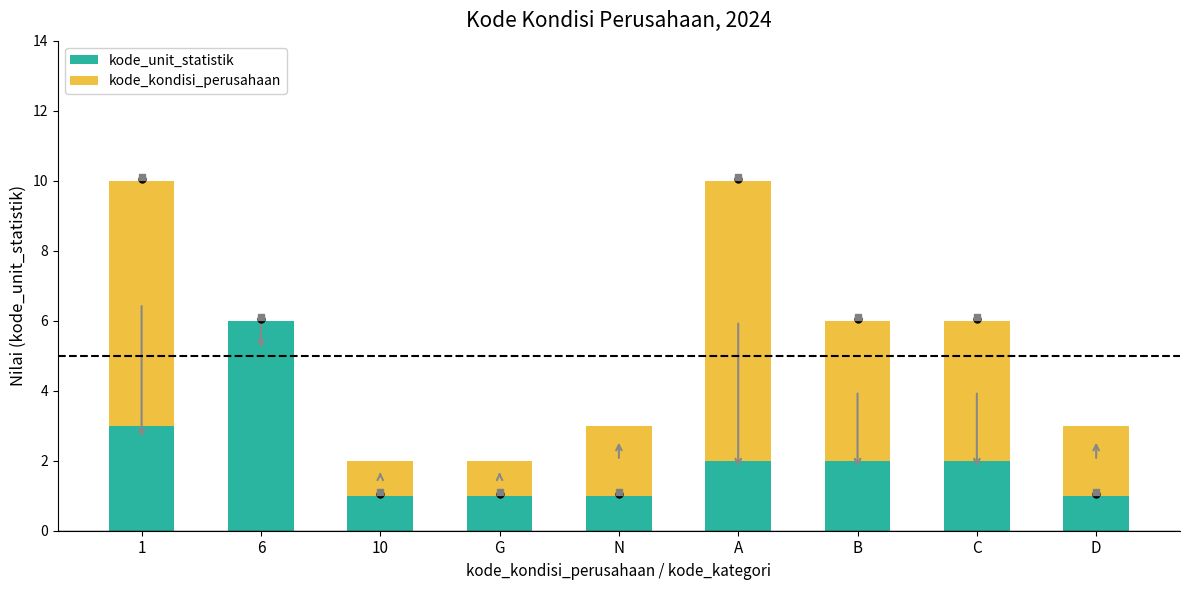

Which series changed the most between C and D?

kode_kondisi_perusahaan